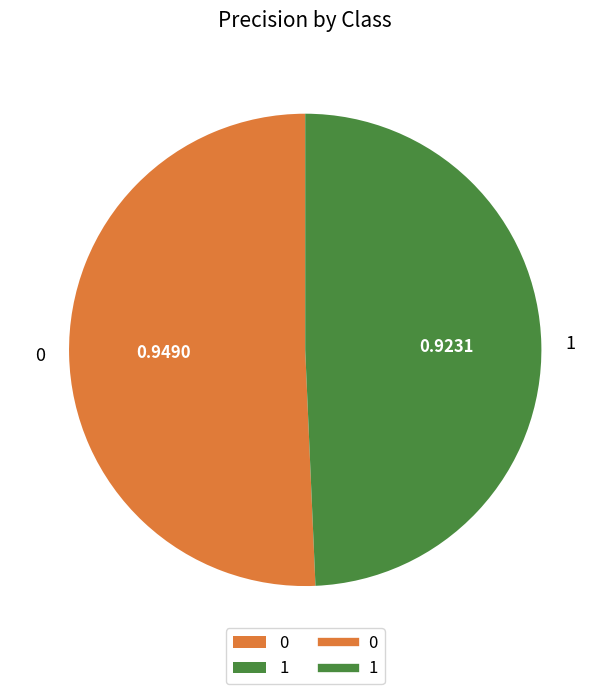

Does 1 account for over 50% of the chart?

No